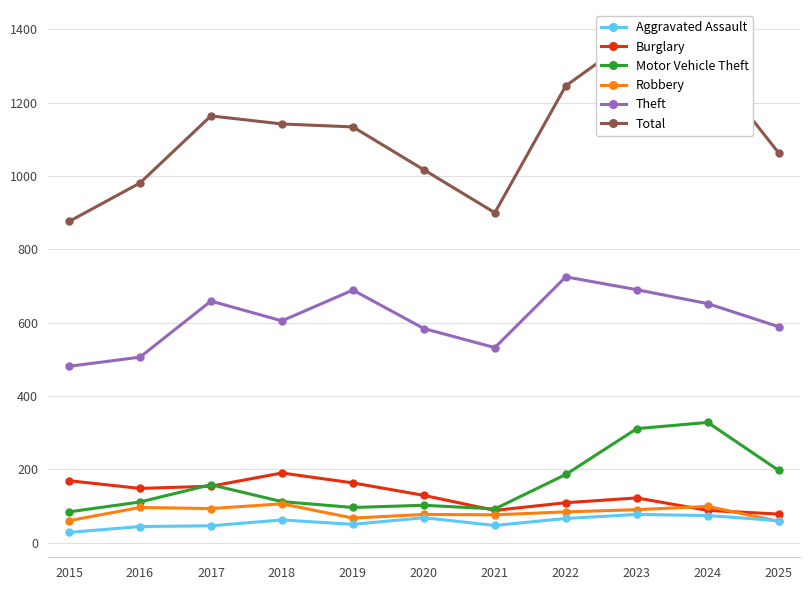

What is the sum of the Motor Vehicle Theft values at 2022 and 2025?

383